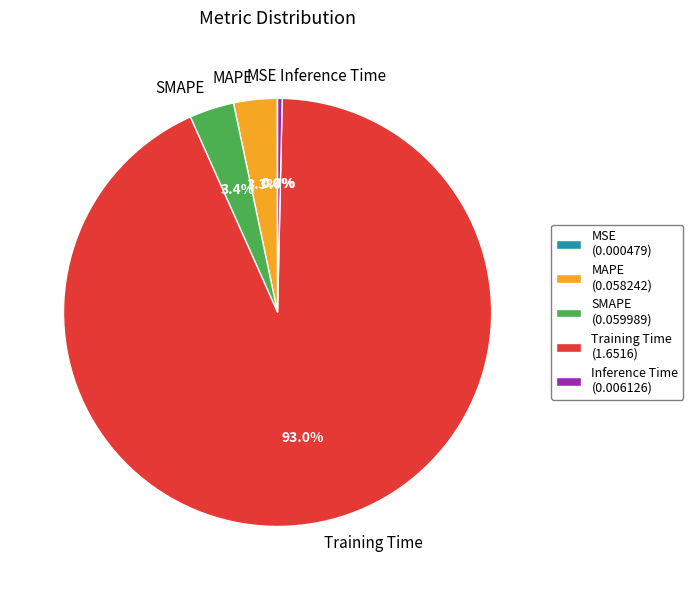

What is the total percentage of MAPE and Inference Time?

3.6%